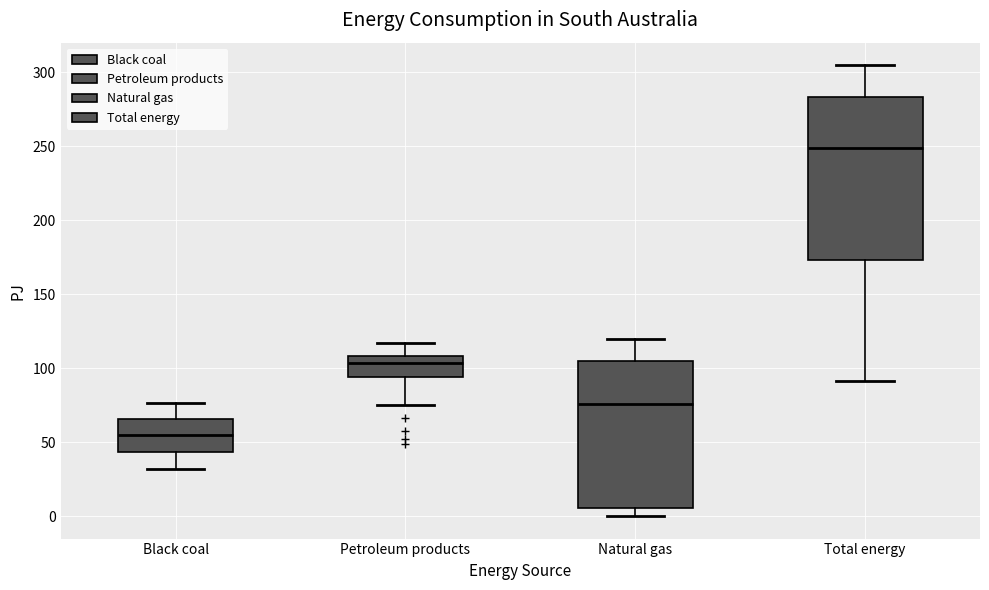

Comparing the boxes themselves (not the whiskers), which one is the tallest?

Total energy